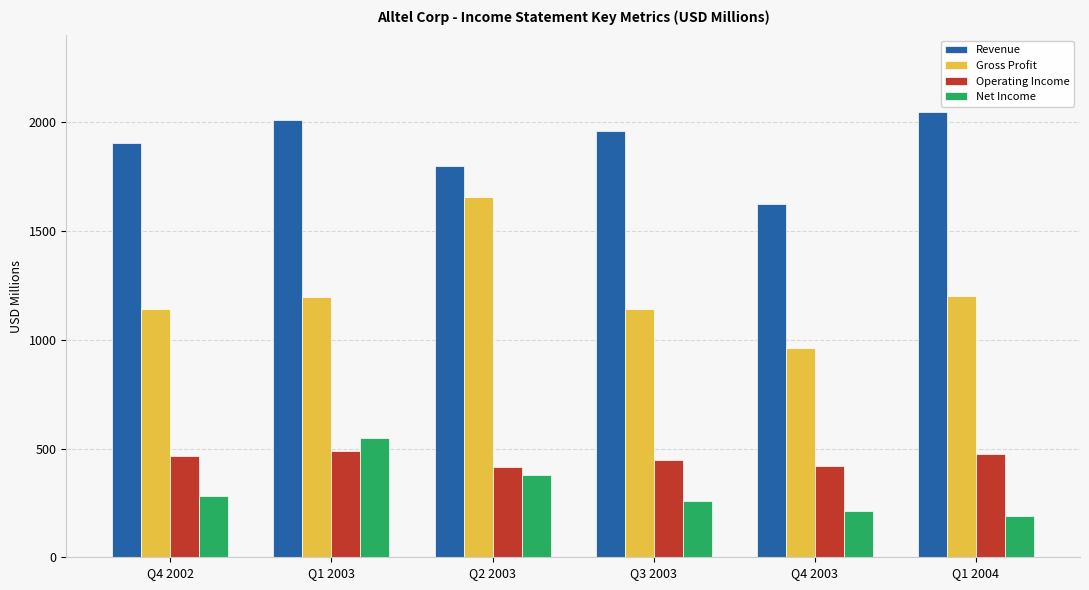

True or false: Operating Income has a value of 415.0 at Q2 2003.

True